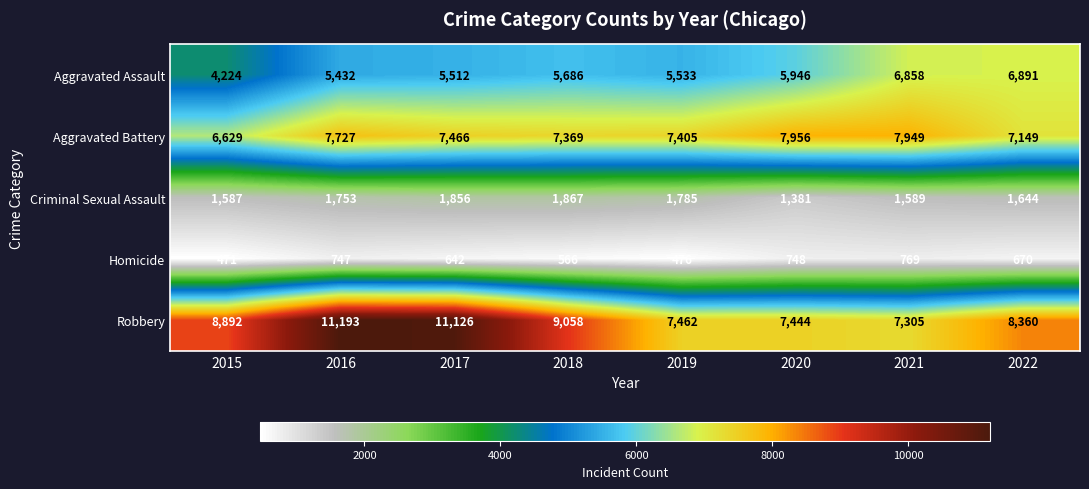

Where is Aggravated Assault nearest to the value 5557?

2019